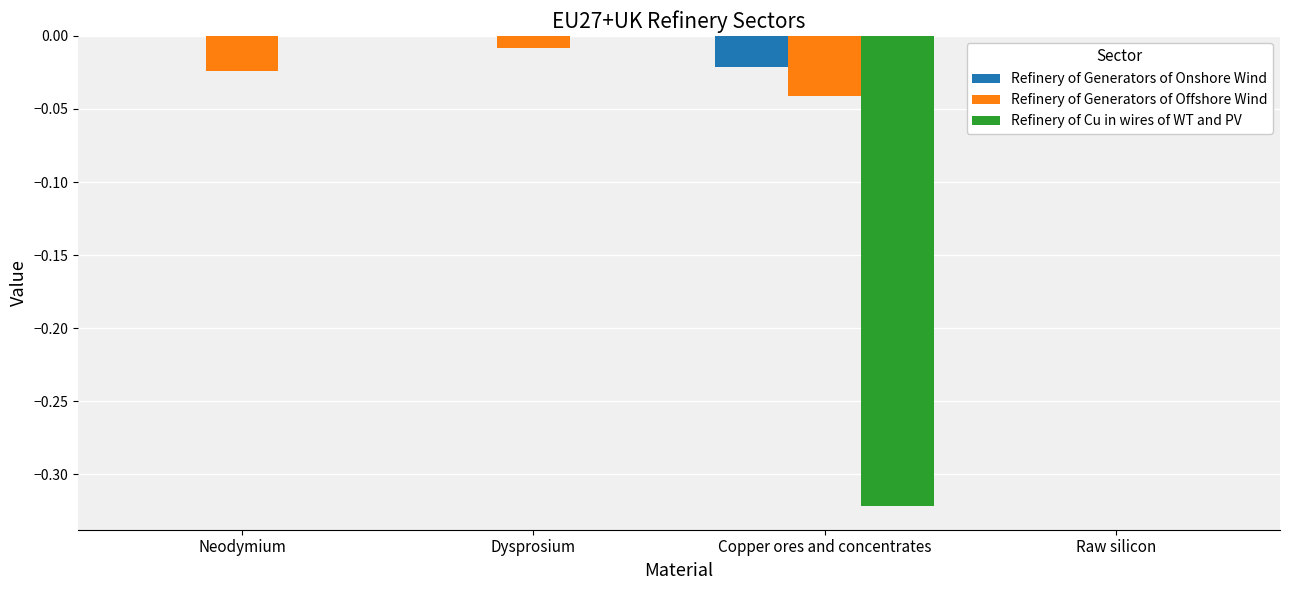

Which series changed the most between Neodymium and Copper ores and concentrates?

Refinery of Cu in wires of WT and PV